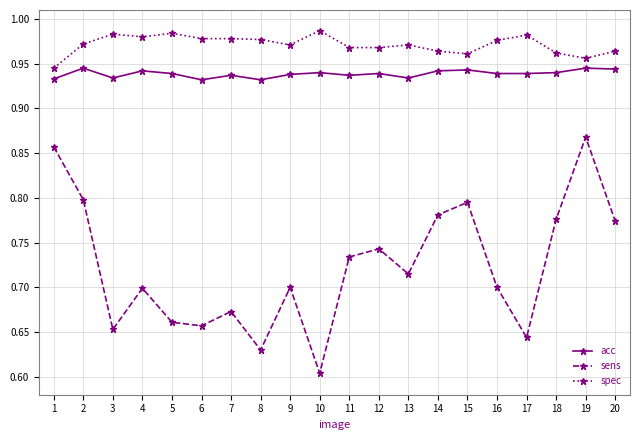

At 17, list the series in order from smallest to largest.

sens, acc, spec